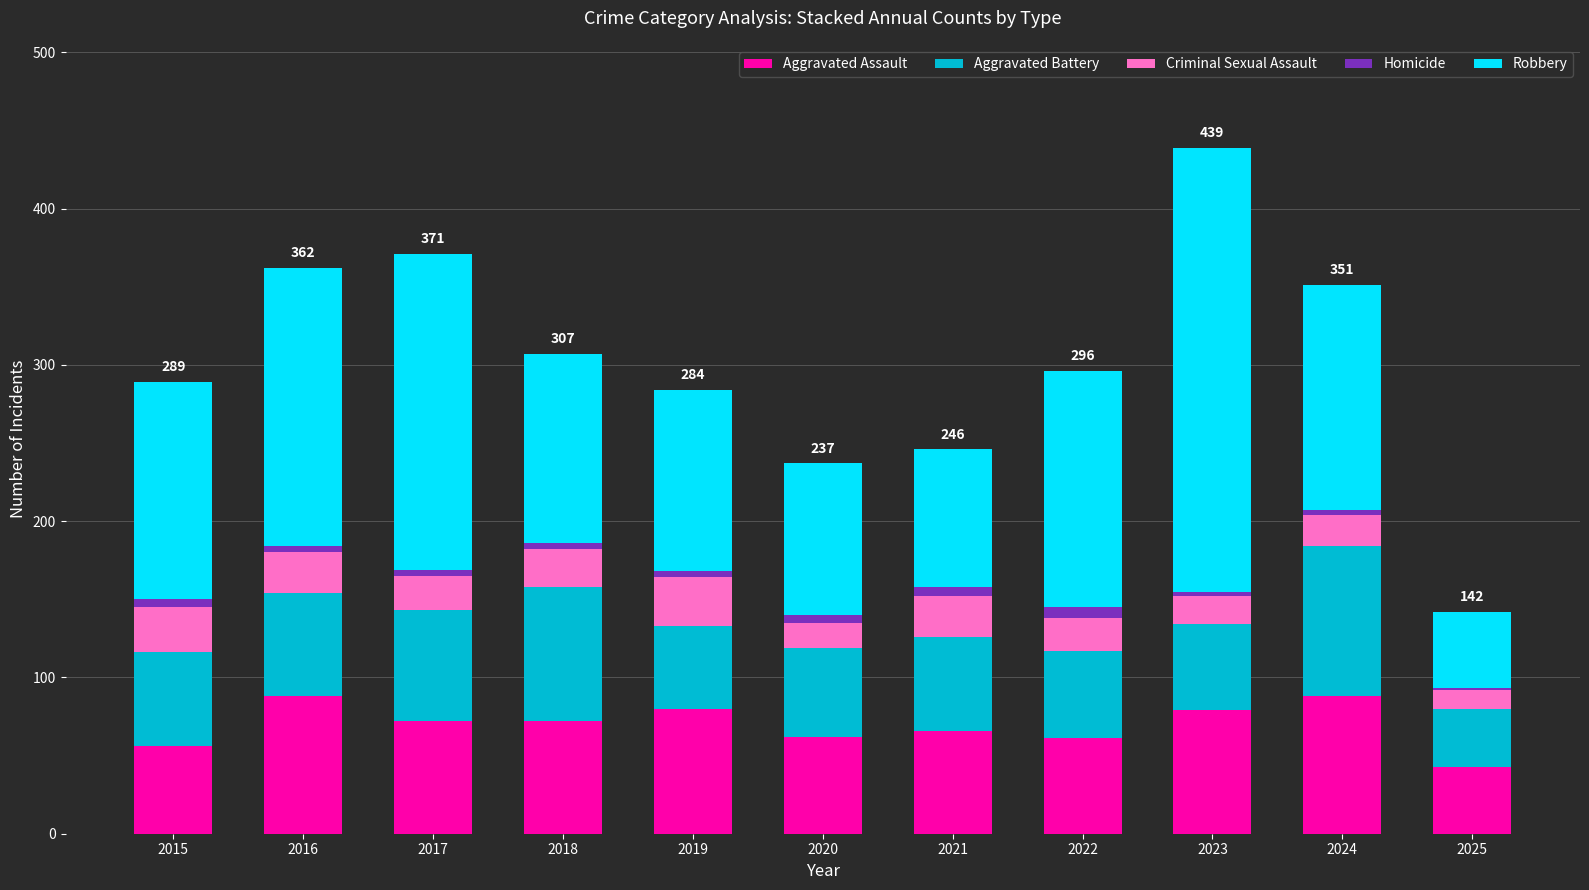

True or false: Aggravated Assault has a value of 66 at 2021.

True